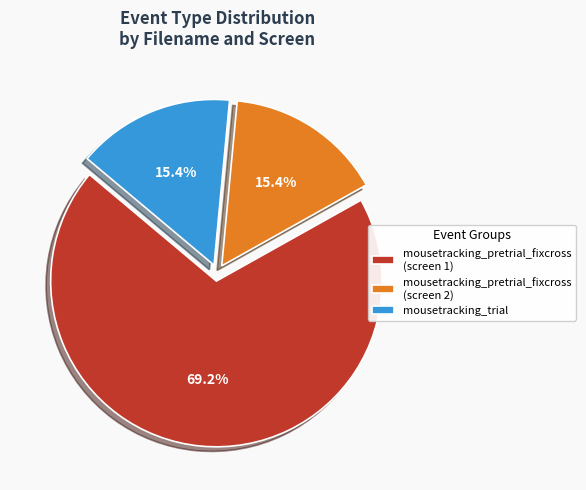

Which category has the biggest portion of the pie?

mousetracking_pretrial_fixcross (screen 1)